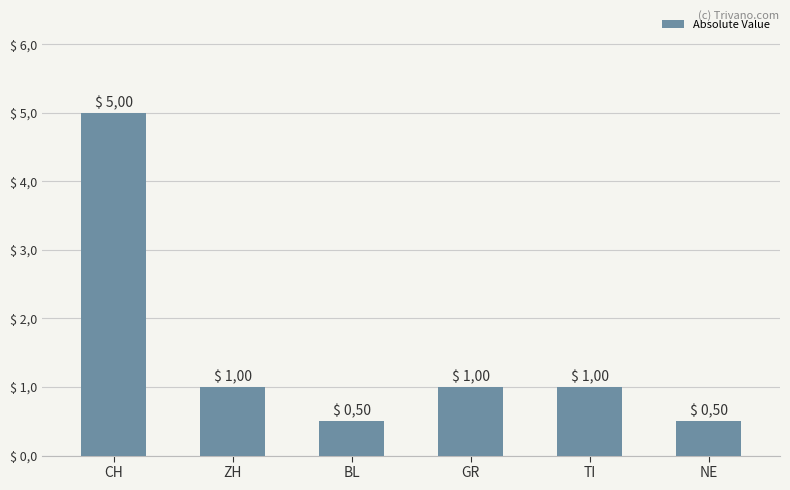

Does the chart contain any negative values?

No